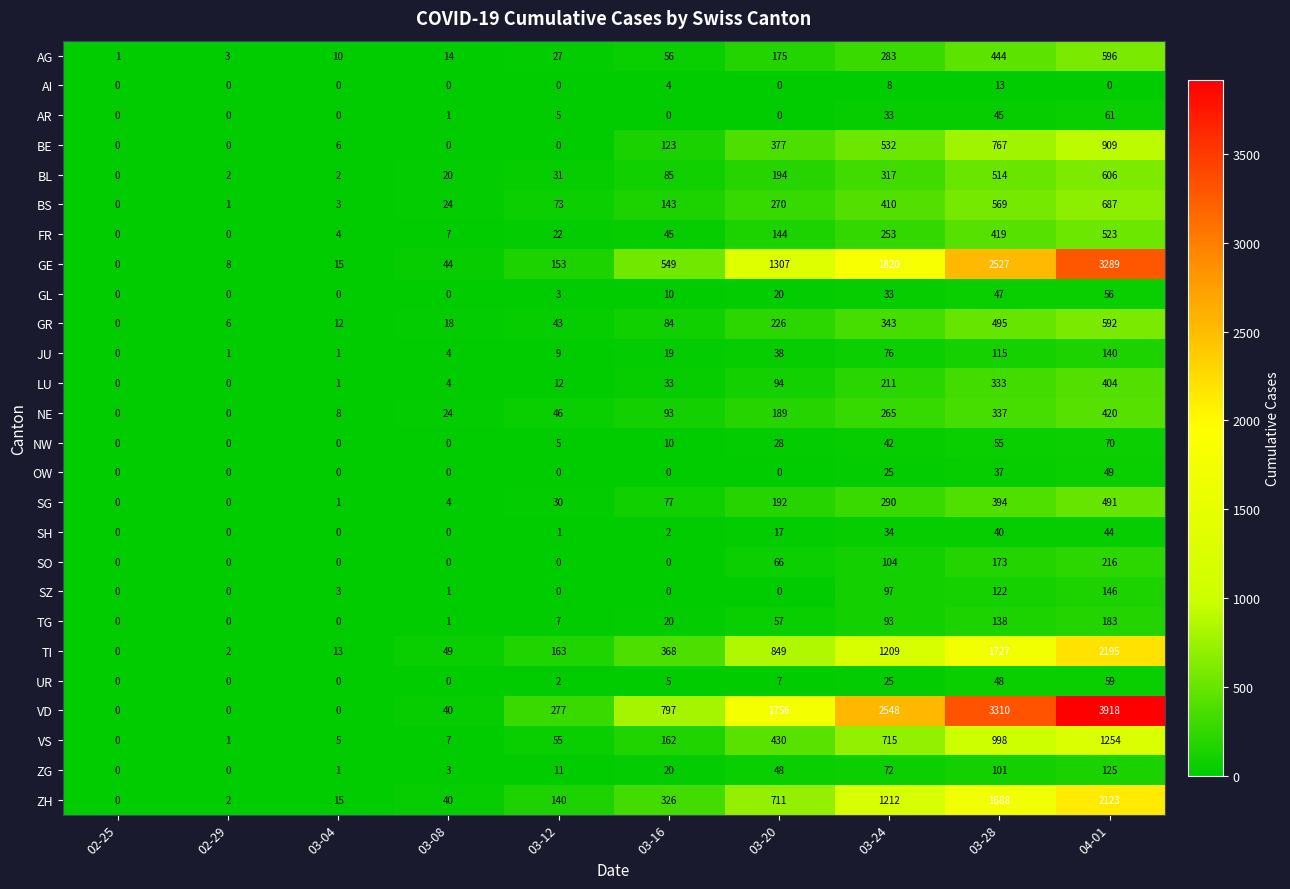

Which series has the largest total across all categories?

VD